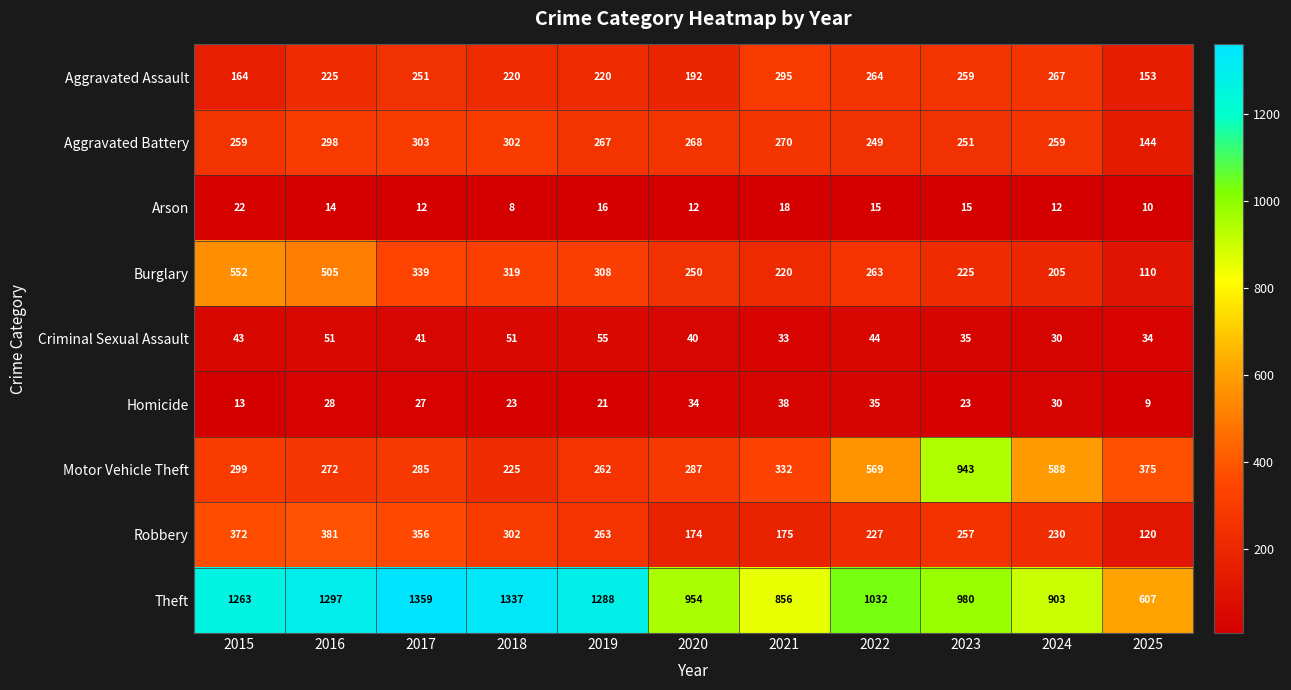

The Aggravated Battery series shows 116 at 2020. True or false?

False